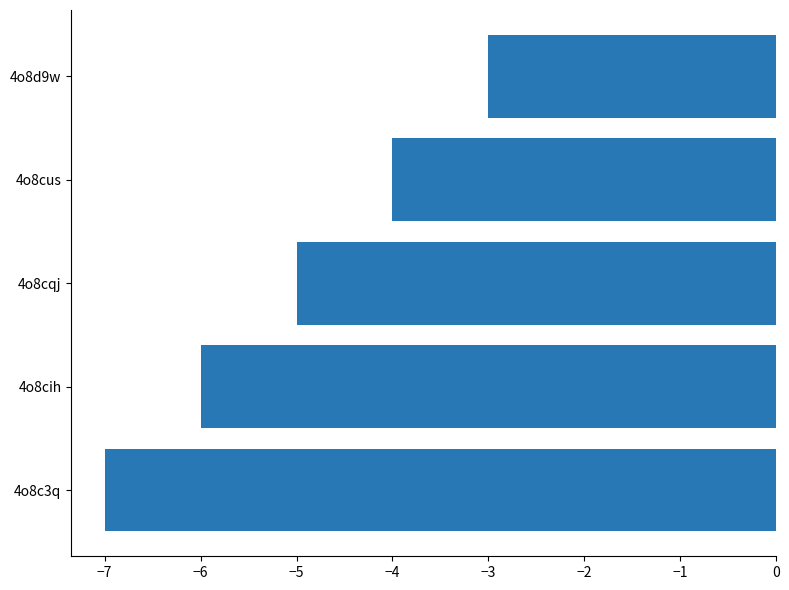

Reading bottom to top, extract all data points from this chart.

4o8c3q=-7	4o8cih=-6	4o8cqj=-5	4o8cus=-4	4o8d9w=-3